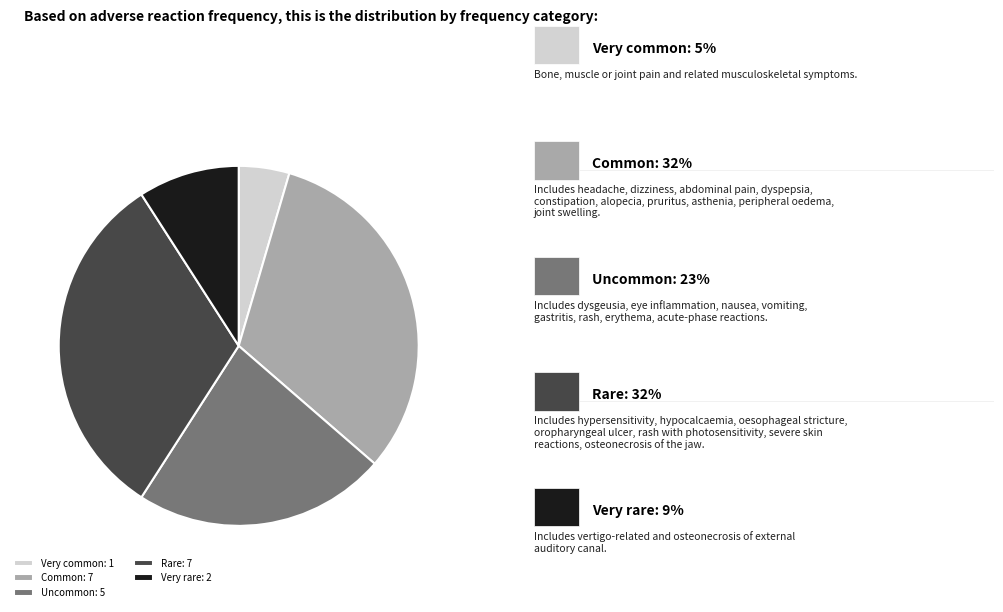

Is Rare: 7 the majority of the pie?

No